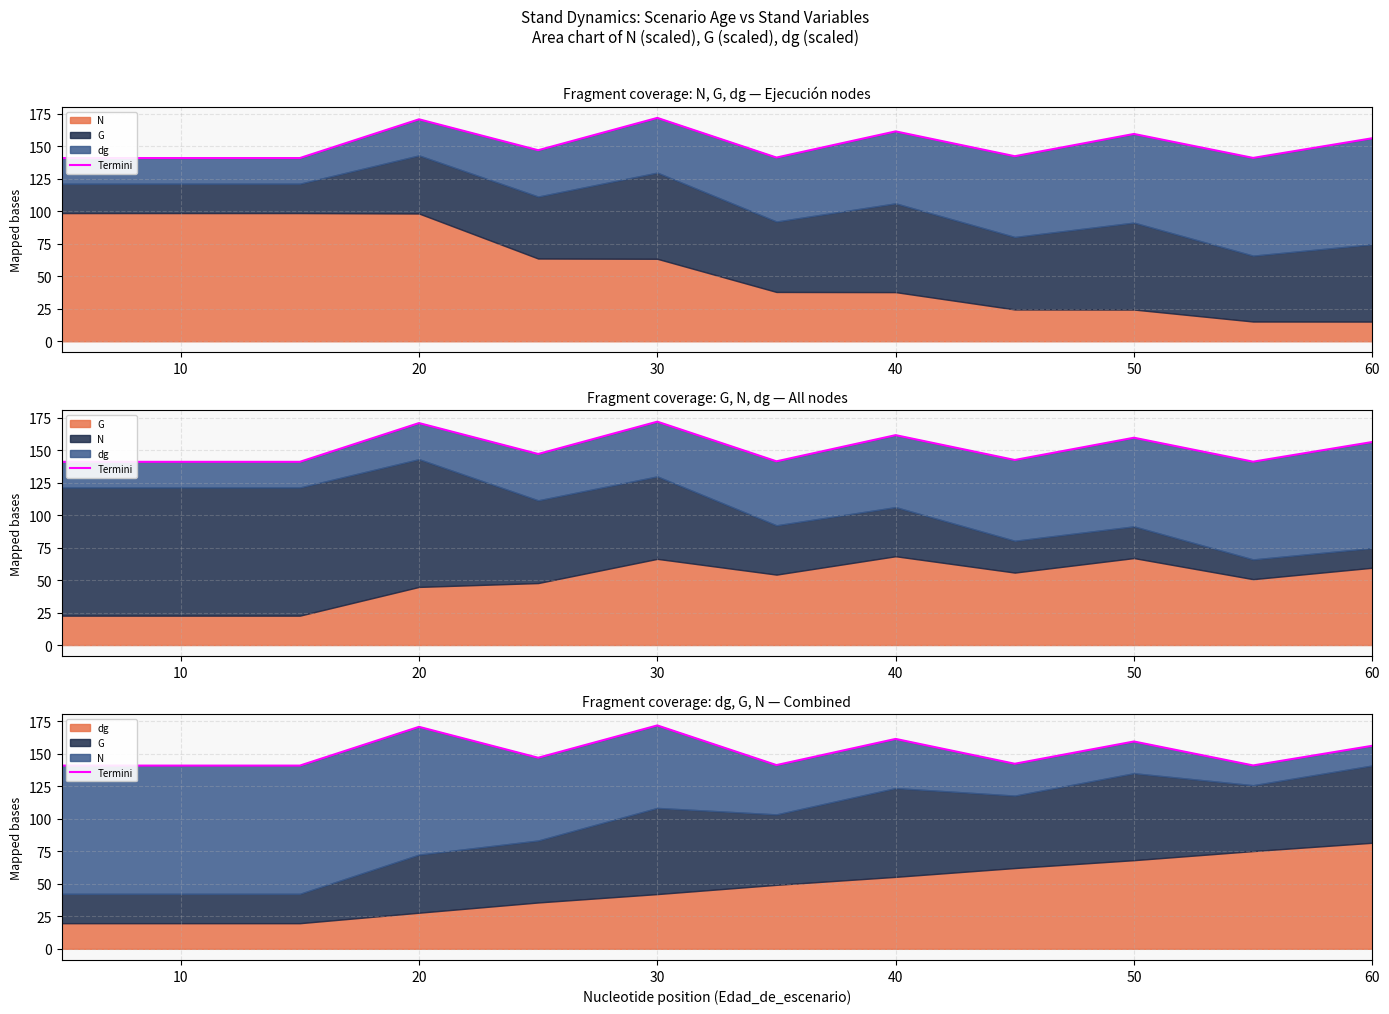

True or false: the data shows 44.6 at 10.

False